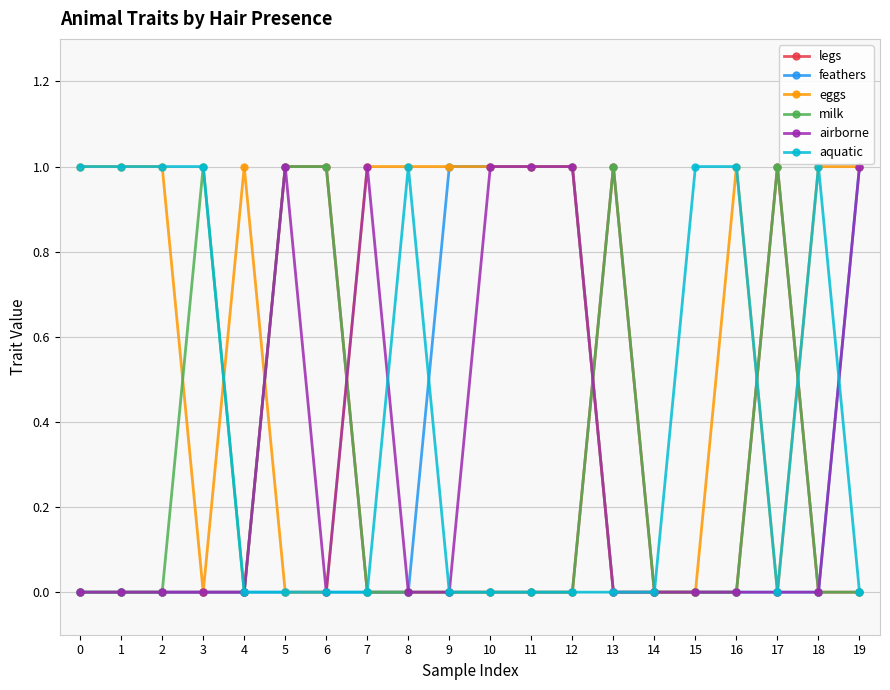

Which series has the largest total across all categories?

eggs